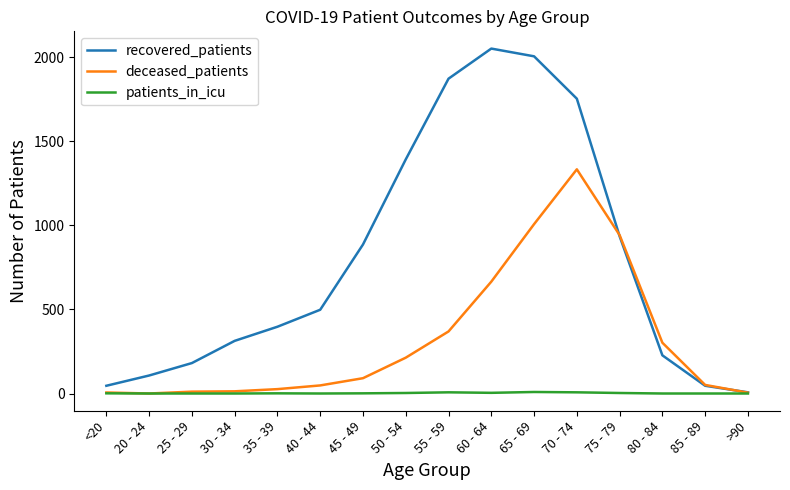

Which series has the largest range (max minus min)?

recovered_patients